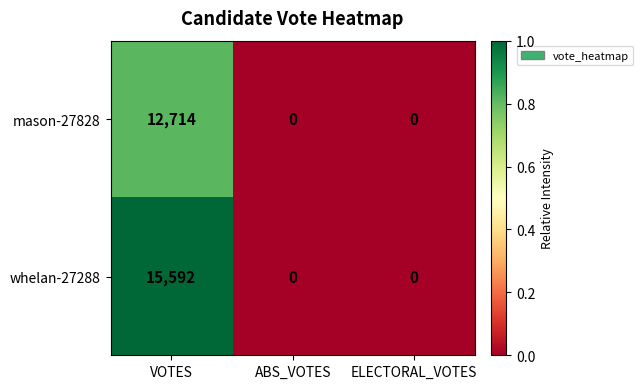

At which category does the chart reach its peak across all series?

VOTES